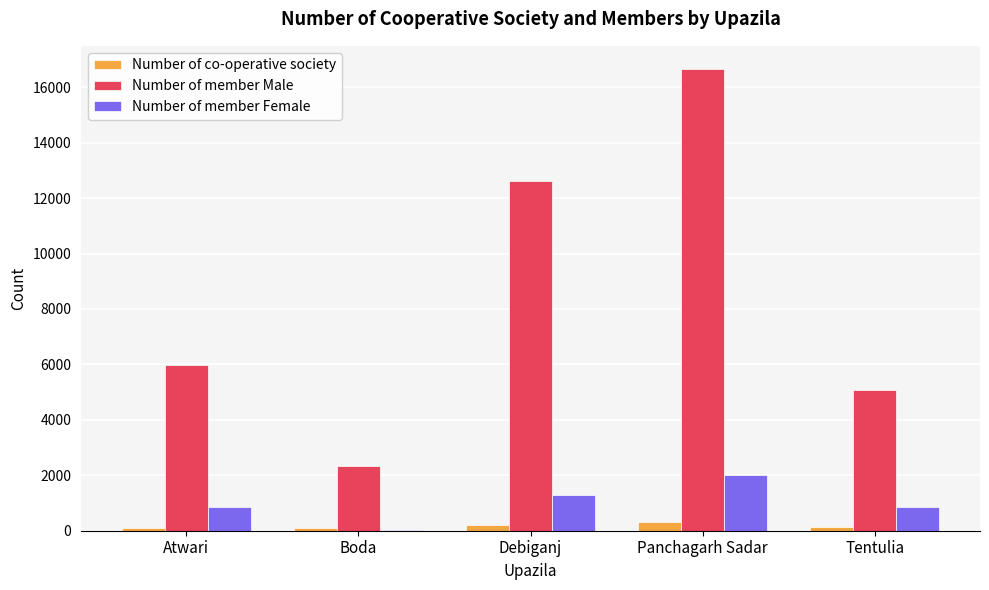

At which label does Number of member Male reach its peak?

Panchagarh Sadar